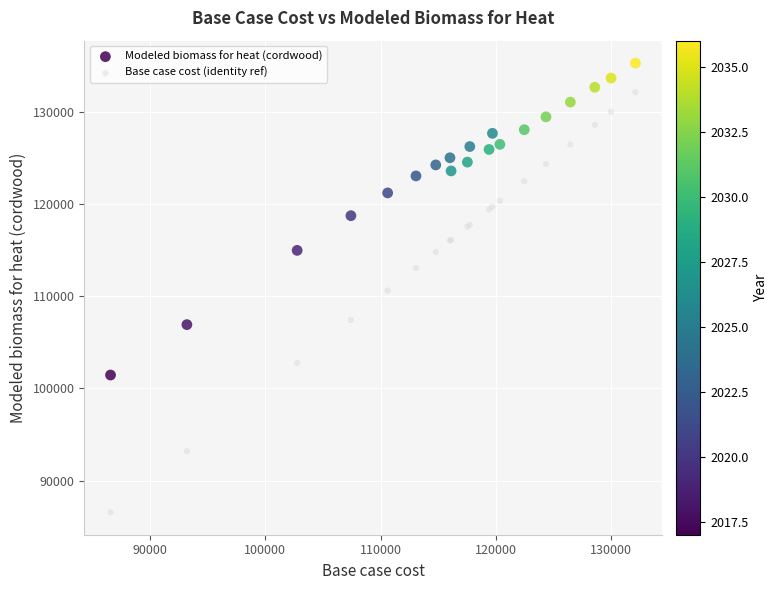

What are all the series names shown in the legend?

Modeled biomass for heat (cordwood), Base case cost (identity ref)